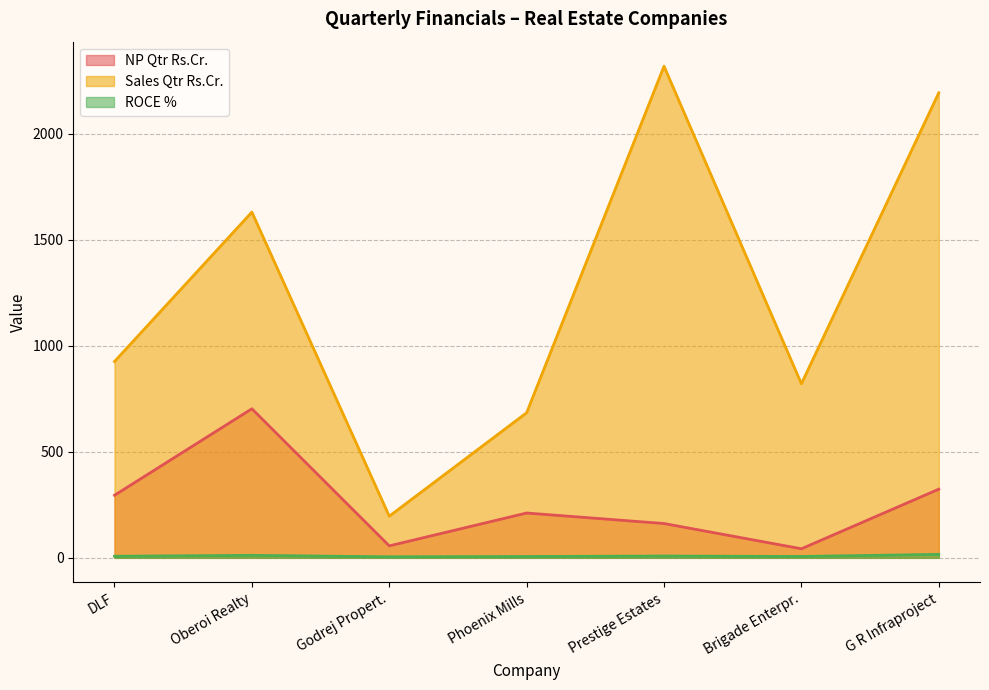

True or false: NP Qtr Rs.Cr. and ROCE % cross at least once.

False